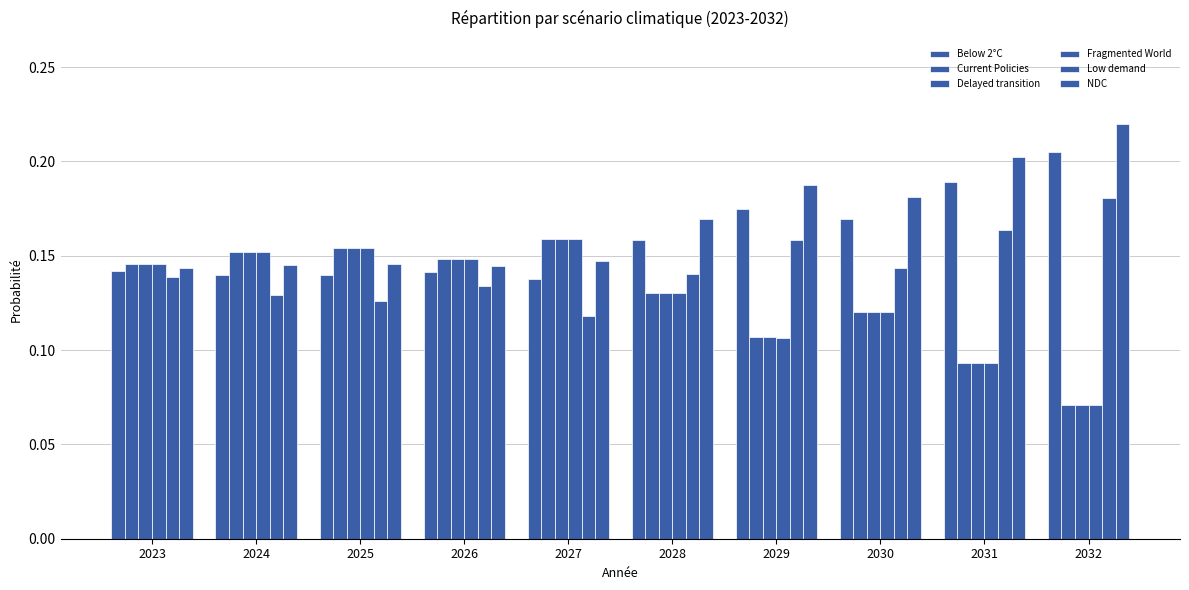

Reading left to right, extract all data points from this chart.

Below 2°C: 0.1	0.1	0.1	0.1	0.1	0.2	0.2	0.2	0.2	0.2
Current Policies: 0.1	0.2	0.2	0.1	0.2	0.1	0.1	0.1	0.1	0.1
Delayed transition: 0.1	0.2	0.2	0.1	0.2	0.1	0.1	0.1	0.1	0.1
Fragmented World: 0.1	0.2	0.2	0.1	0.2	0.1	0.1	0.1	0.1	0.1
Low demand: 0.1	0.1	0.1	0.1	0.1	0.1	0.2	0.1	0.2	0.2
NDC: 0.1	0.1	0.1	0.1	0.1	0.2	0.2	0.2	0.2	0.2